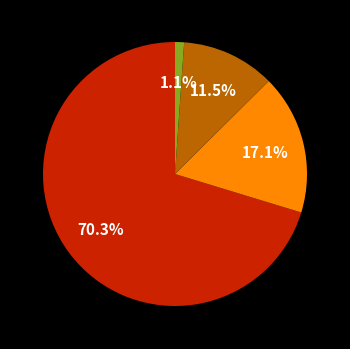

Is there a majority slice in this chart?

Yes